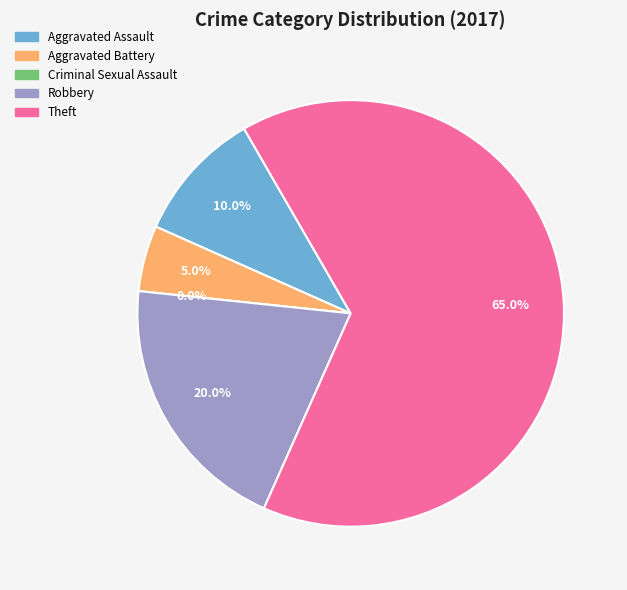

What percentage do Aggravated Battery and Aggravated Assault together represent?

15.0%